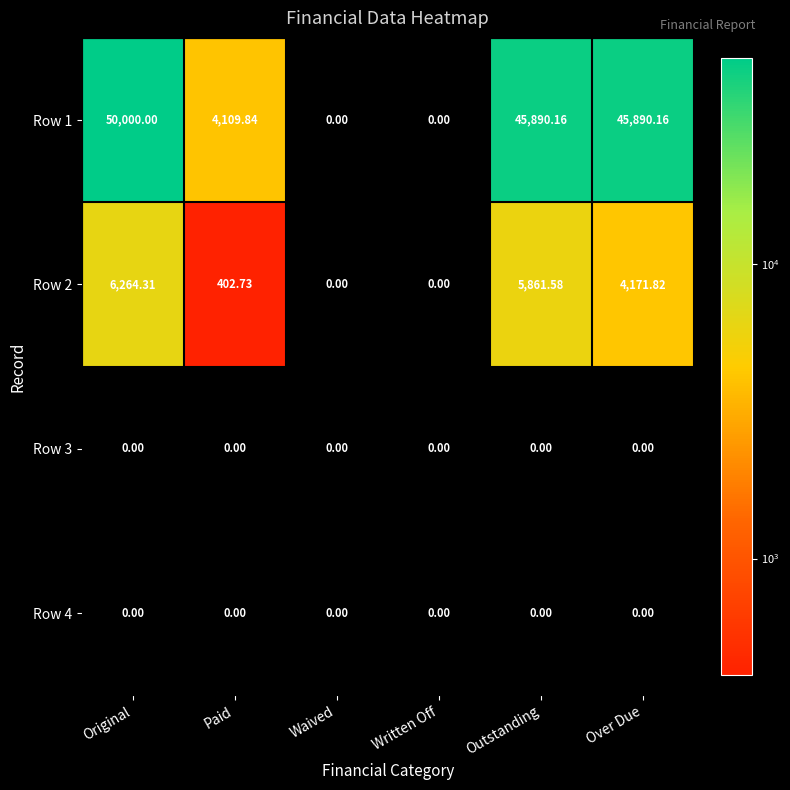

At which category is the sum across all series the highest?

Original